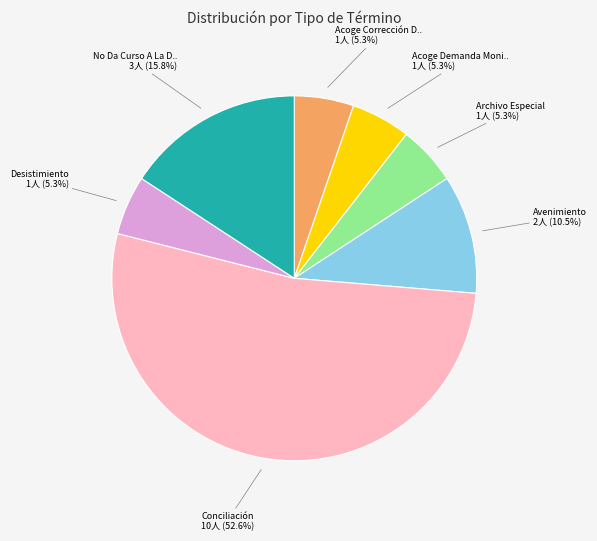

Does any single category account for the majority?

Yes